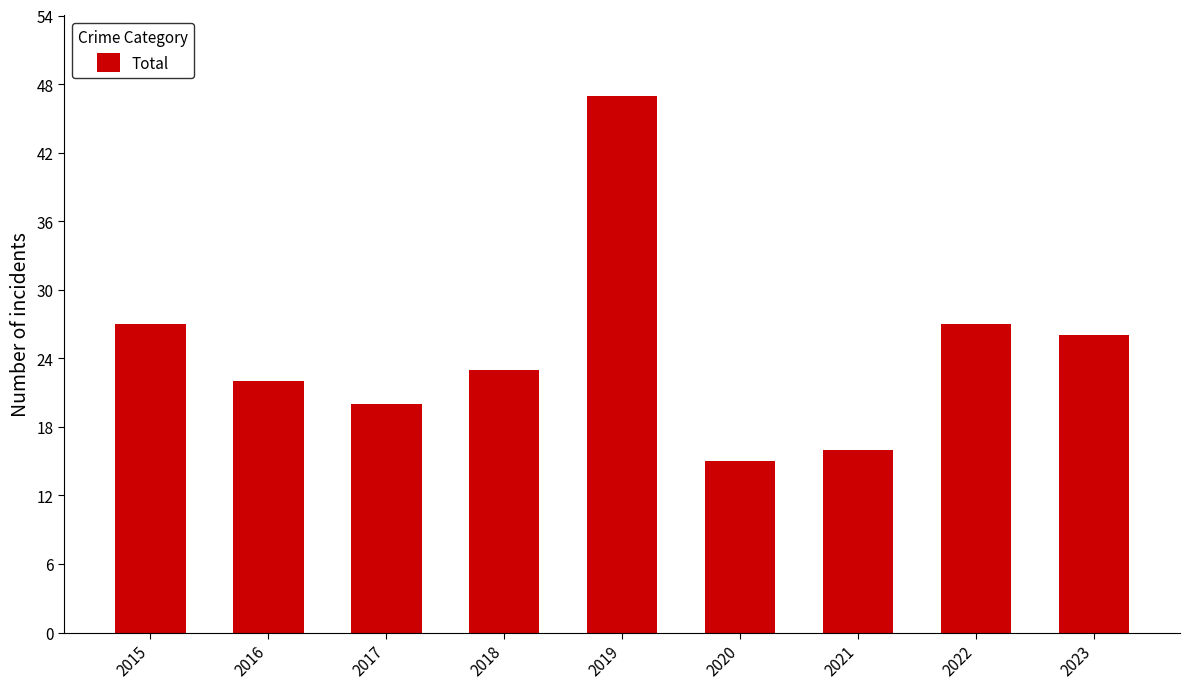

What is the value of the 2nd bar from the left?

22